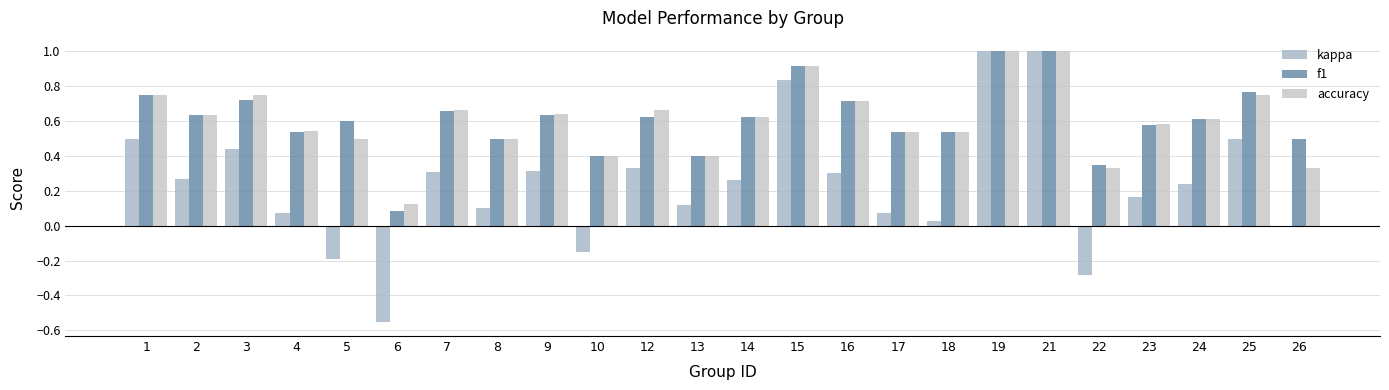

What is the average value of the kappa series?

0.2